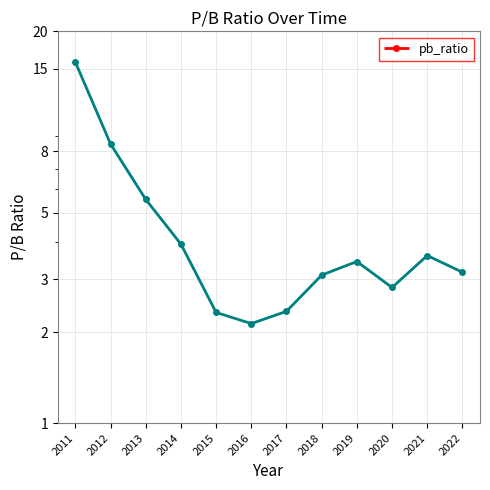

Where is the first local maximum?

2019